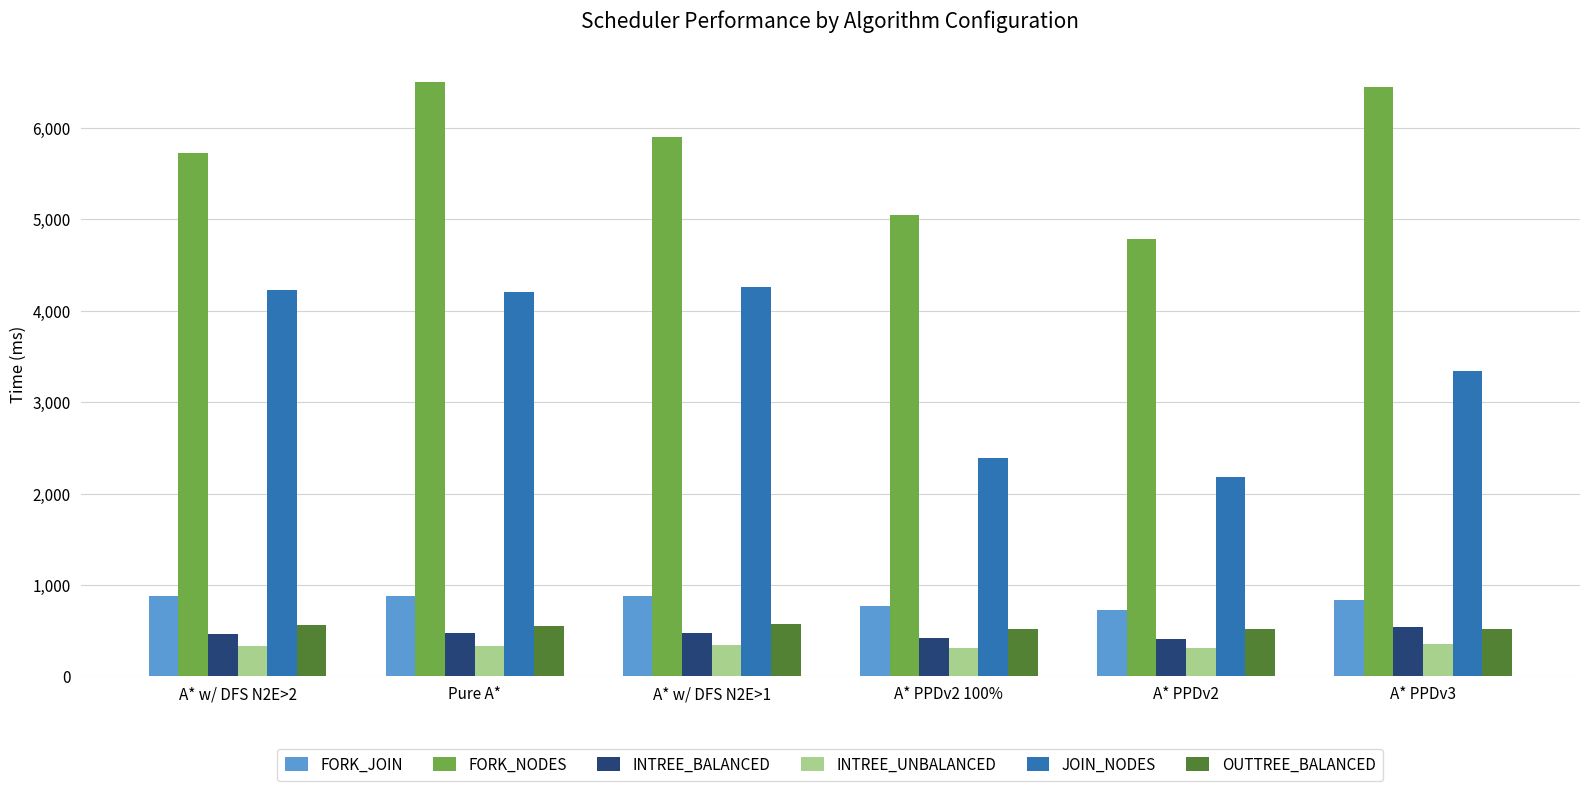

What is the minimum value for JOIN_NODES?

2179.6